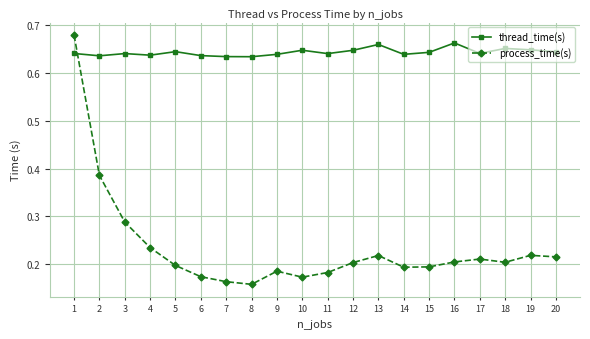

What is the spread (max minus min) of values at 7?

0.5